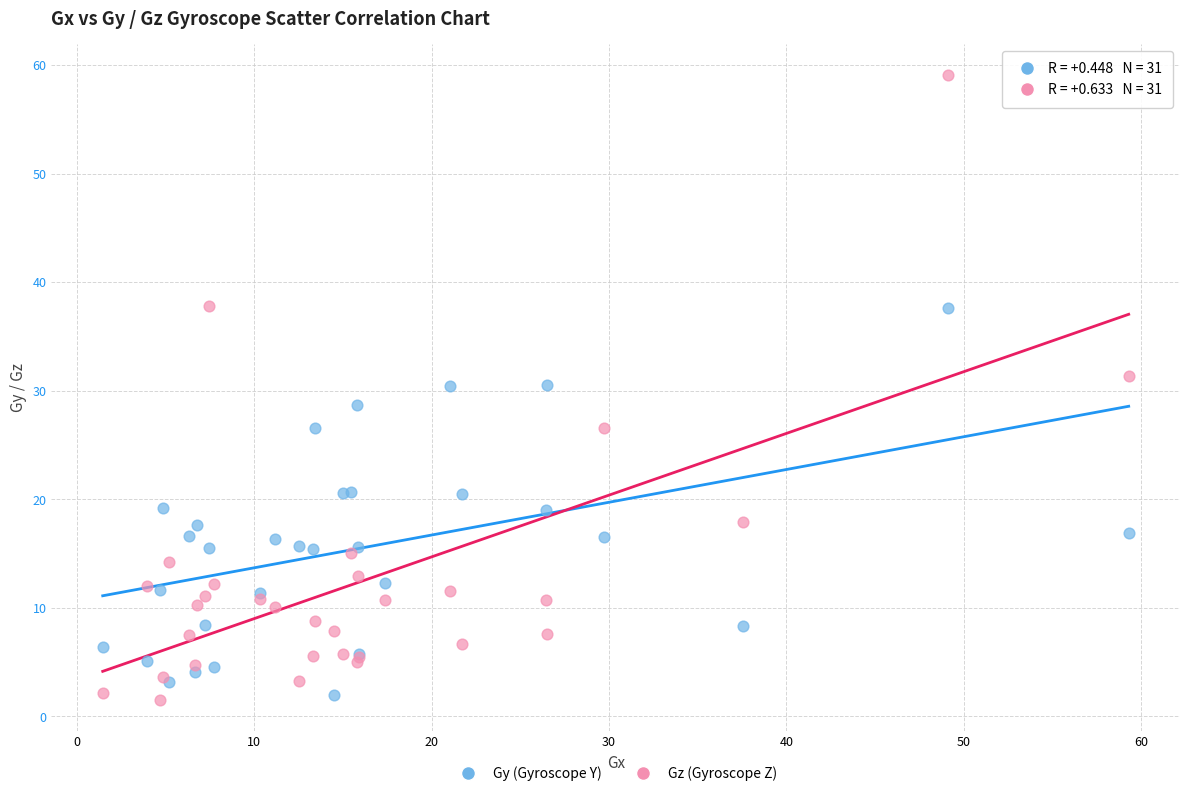

Which series has the largest Y range (max minus min)?

Gz (Gyroscope Z)